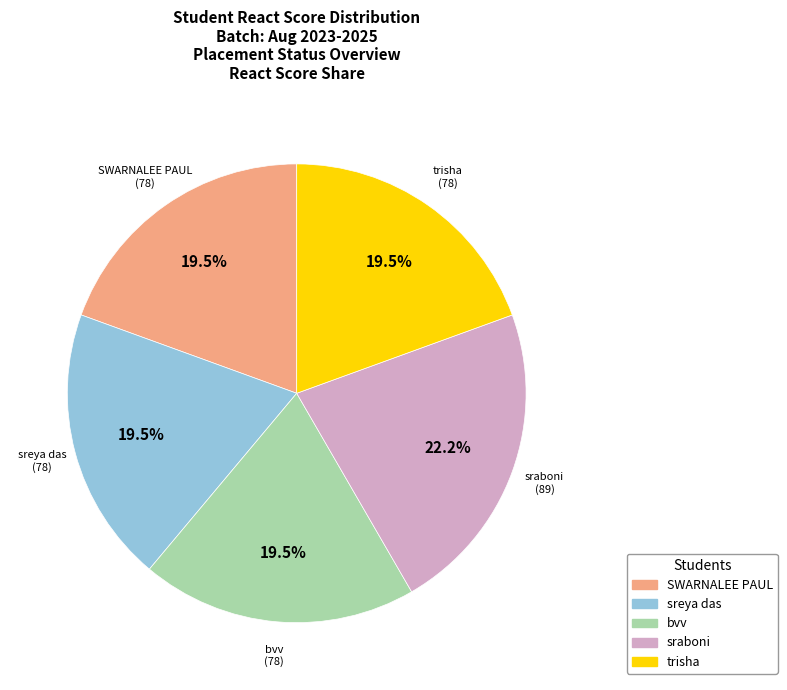

Is there any slice that represents more than half of the pie?

No